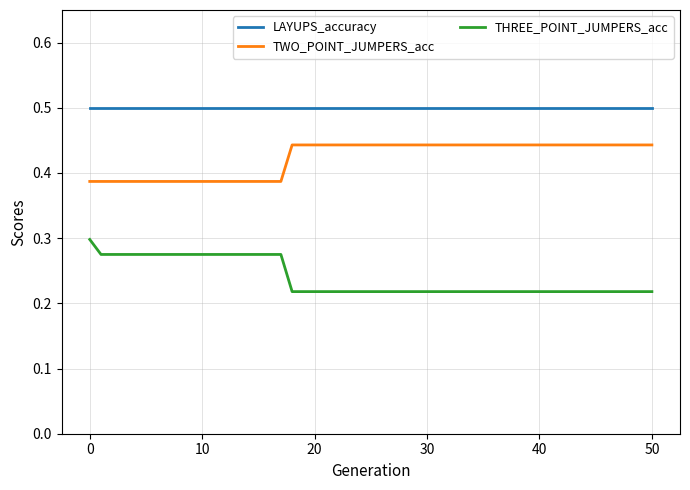

Rank the series by their average value, from highest to lowest.

LAYUPS_accuracy, TWO_POINT_JUMPERS_acc, THREE_POINT_JUMPERS_acc